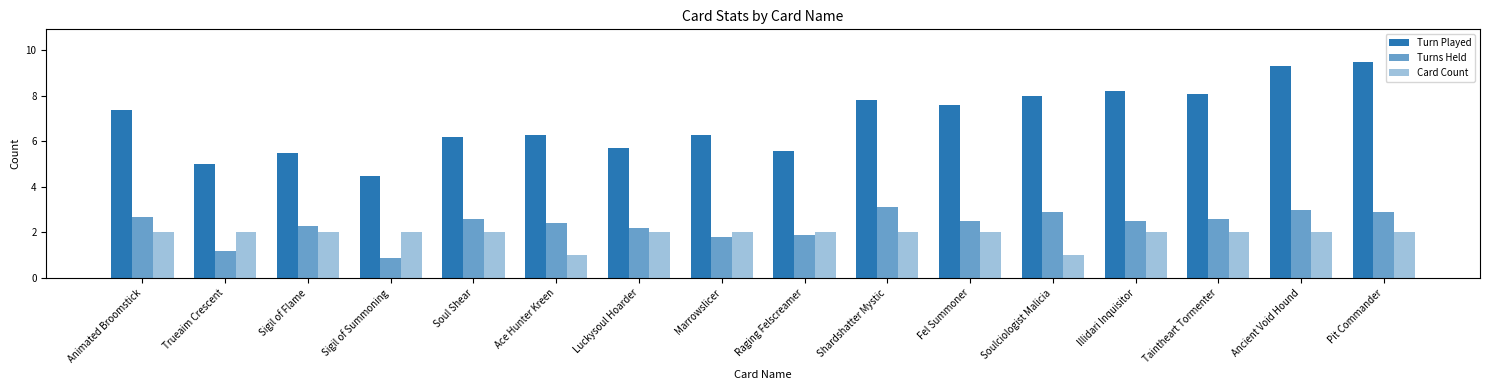

How many values in the Turn Played series are below 7?

8